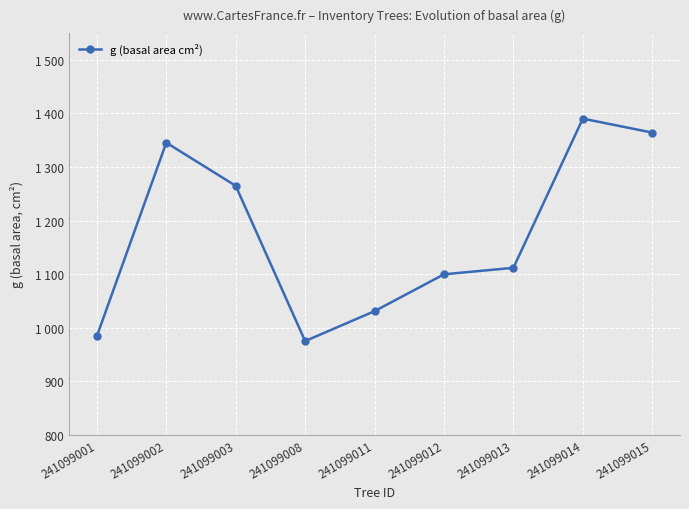

Is this an area chart (filled region under the line)?

No